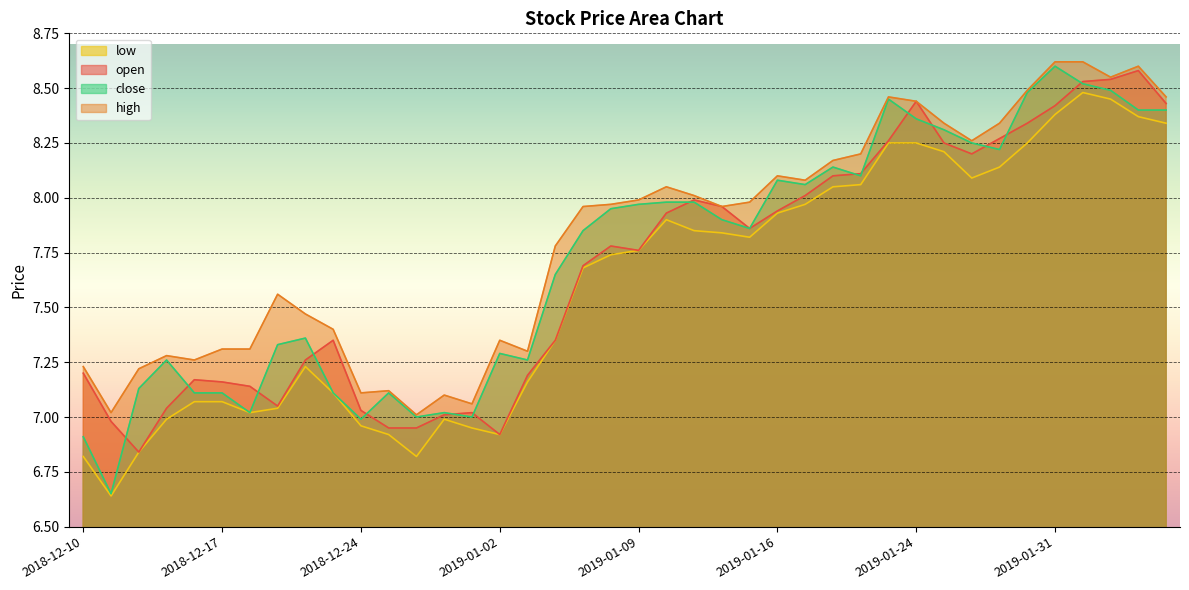

How many interior local peaks does the close series have?

9